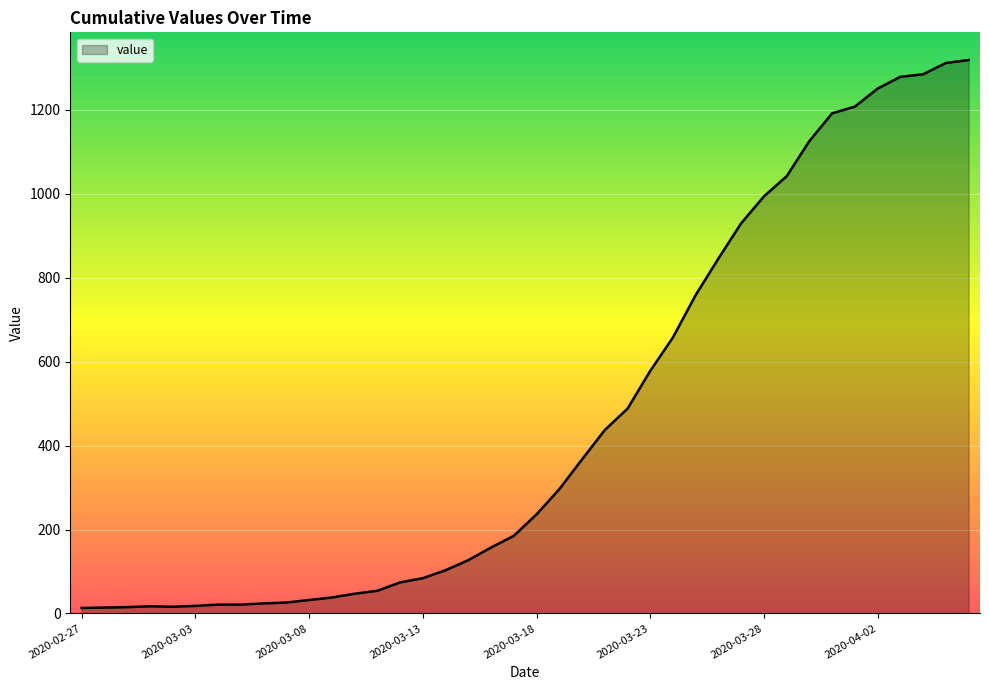

What is the smallest value displayed?

13